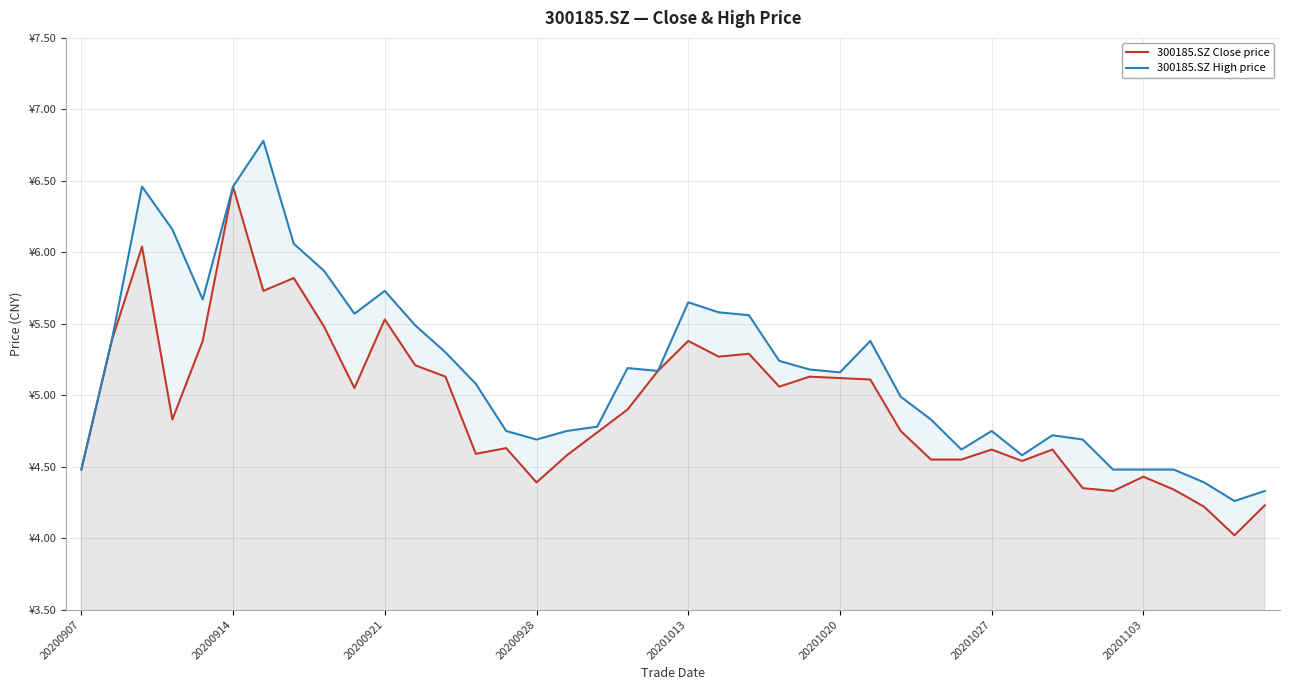

True or false: 300185.SZ Close price and 300185.SZ High price cross at least once.

False